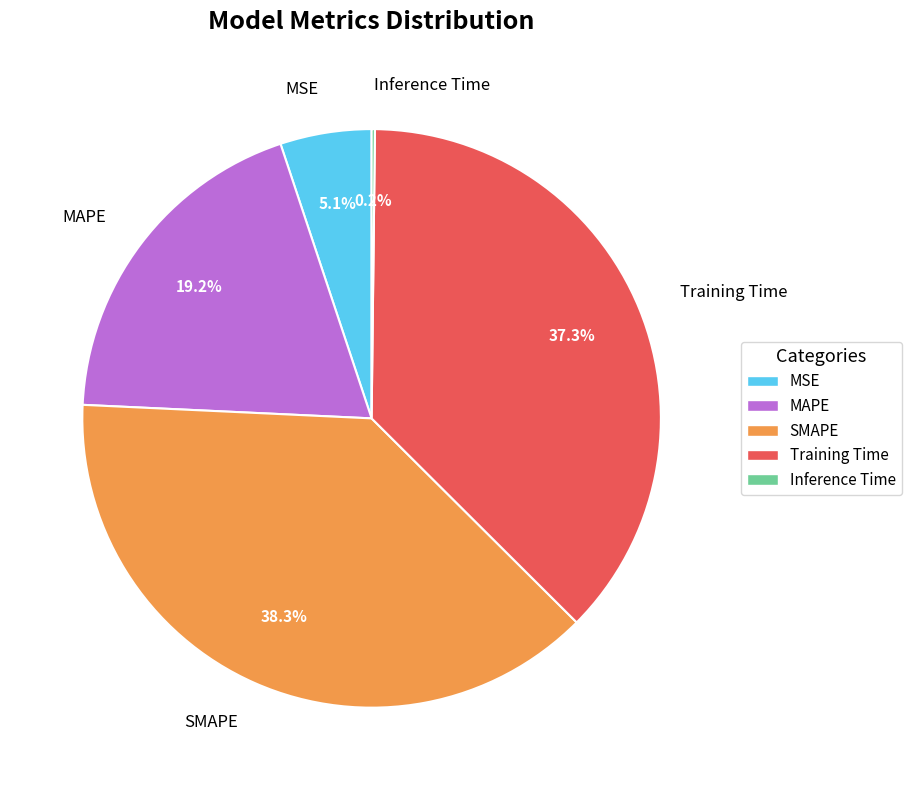

Does SMAPE account for over 50% of the chart?

No